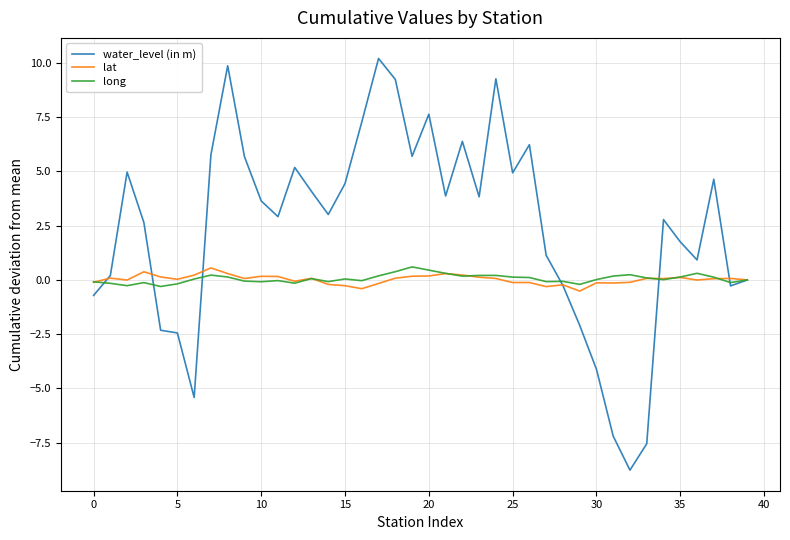

Which series has the largest range (max minus min)?

water_level (in m)